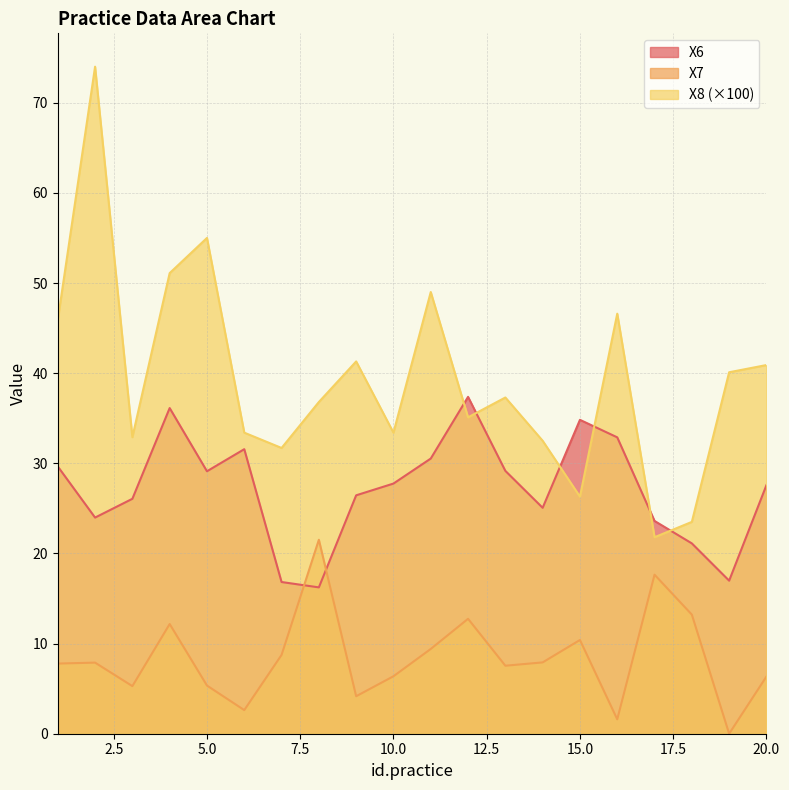

Which has a higher value, 15 or 20?

15